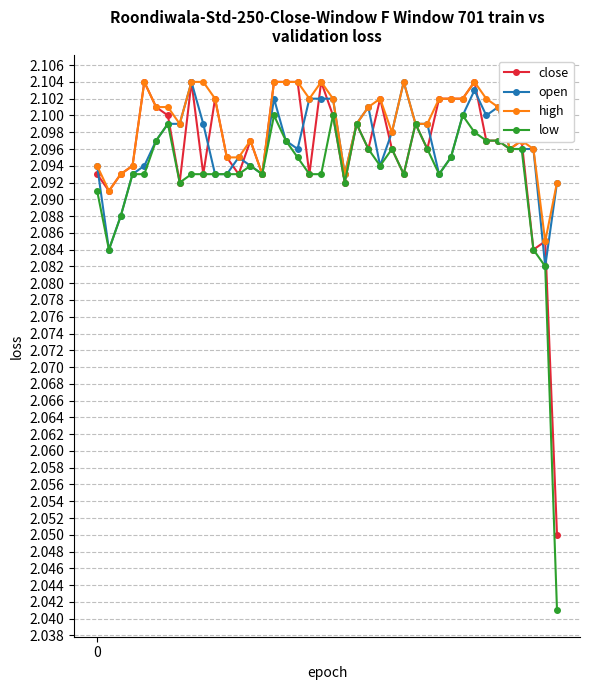

At how many categories does at least one series exceed 2?

40